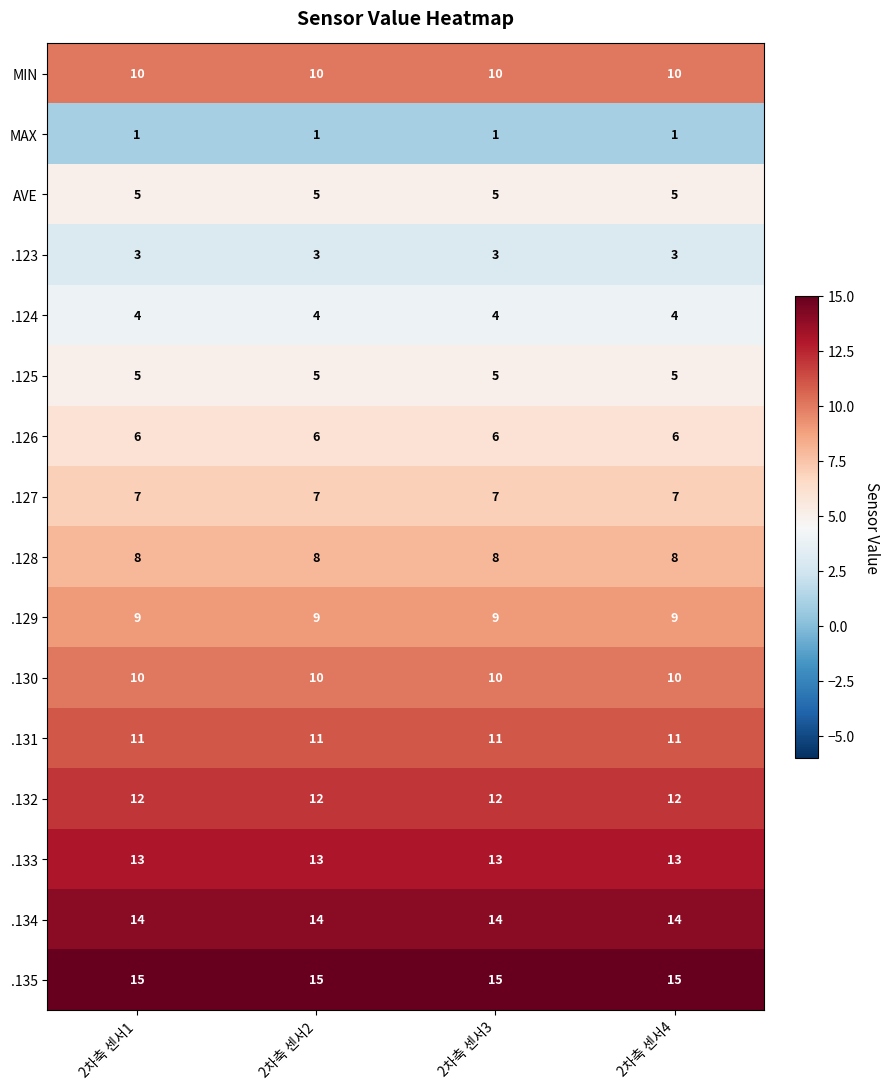

What is the spread (max minus min) of values at 2차축 센서4?

14